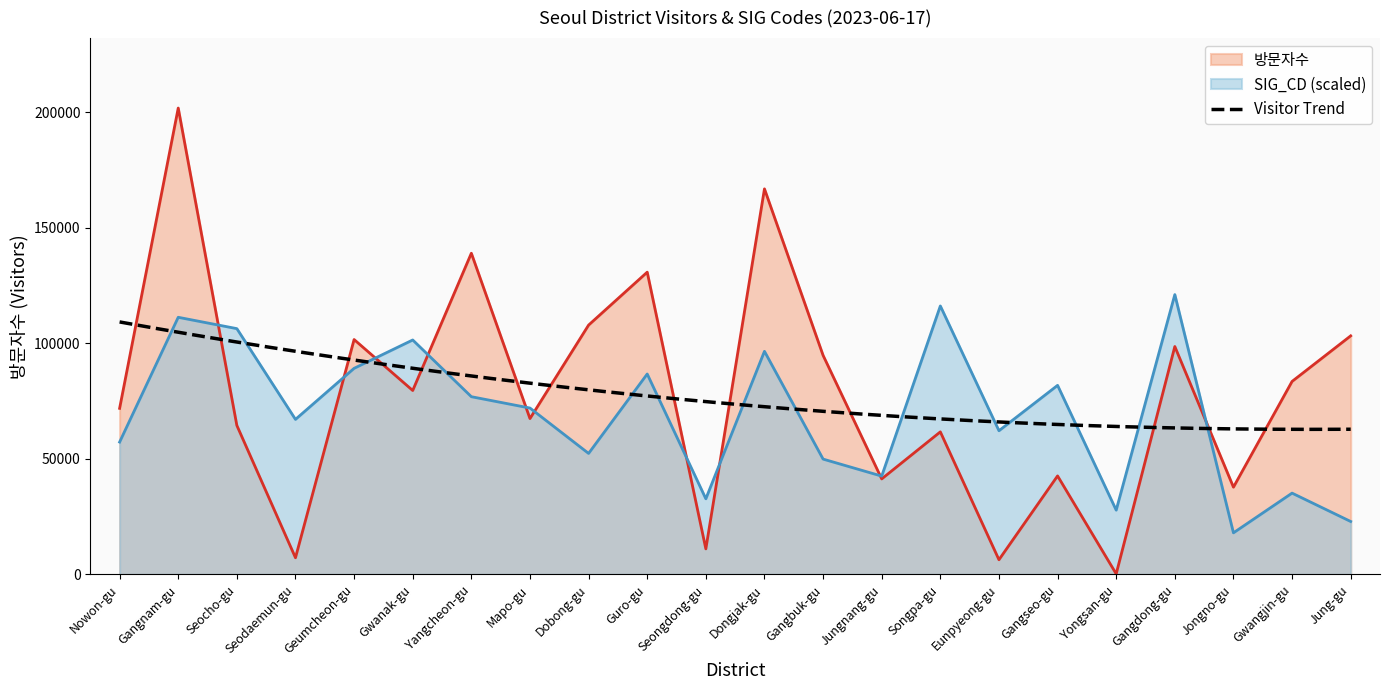

How many interior local valleys does the SIG_CD series have?

7